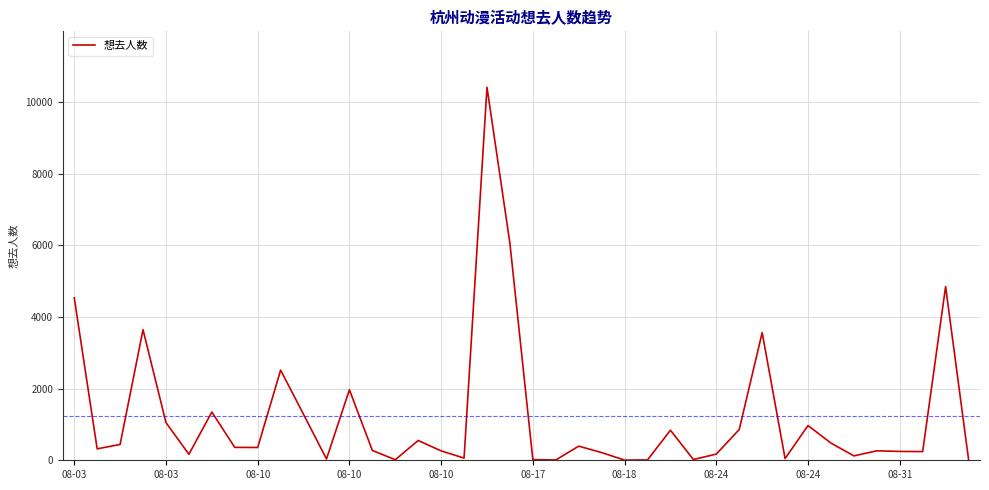

True or false: there are more than 0 points higher than both neighbors.

True